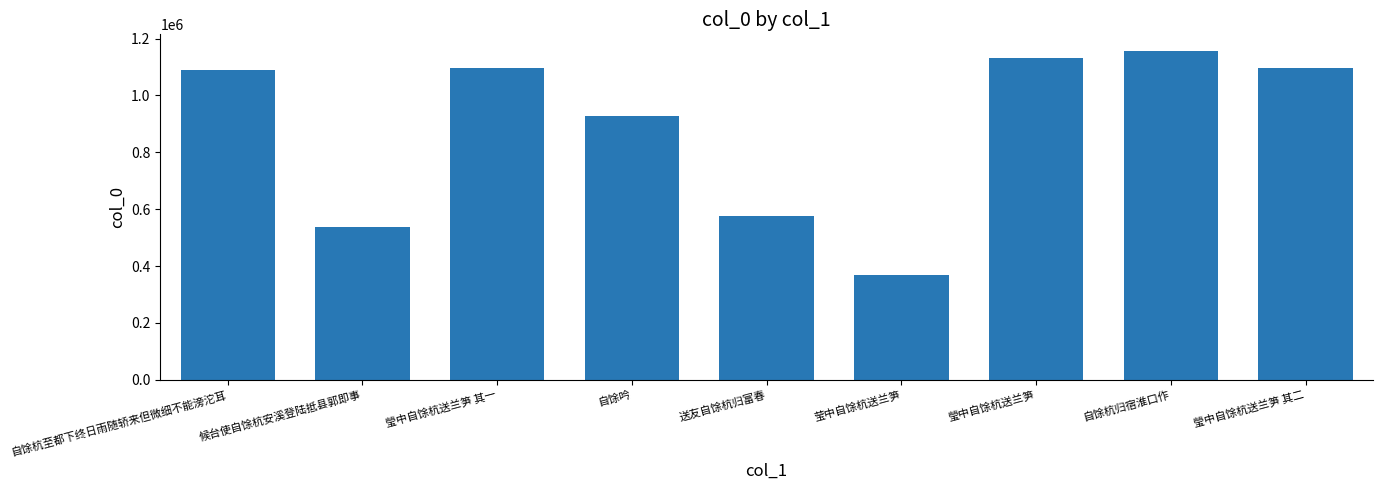

Is it true that the value at 自馀杭归宿淮口作 is 1578621?

False